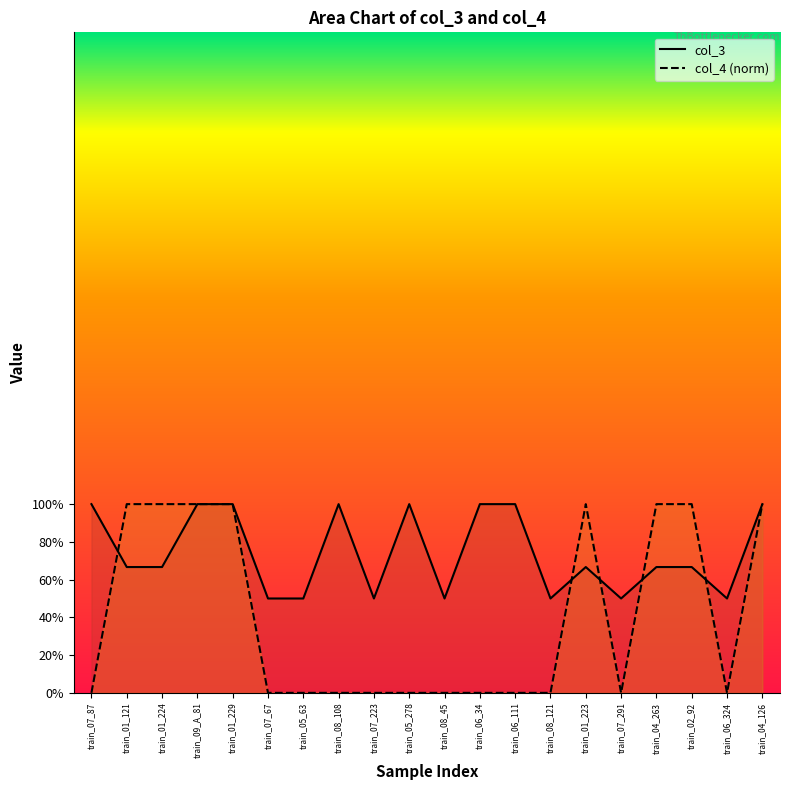

Reading right to left, what are all the values shown in this chart?

col_3: 1.0	0.5	0.7	0.7	0.5	0.7	0.5	1.0	1.0	0.5	1.0	0.5	1.0	0.5	0.5	1.0	1.0	0.7	0.7	1.0
col_4: 1.0	0.0	1.0	1.0	0.0	1.0	0.0	0.0	0.0	0.0	0.0	0.0	0.0	0.0	0.0	1.0	1.0	1.0	1.0	0.0